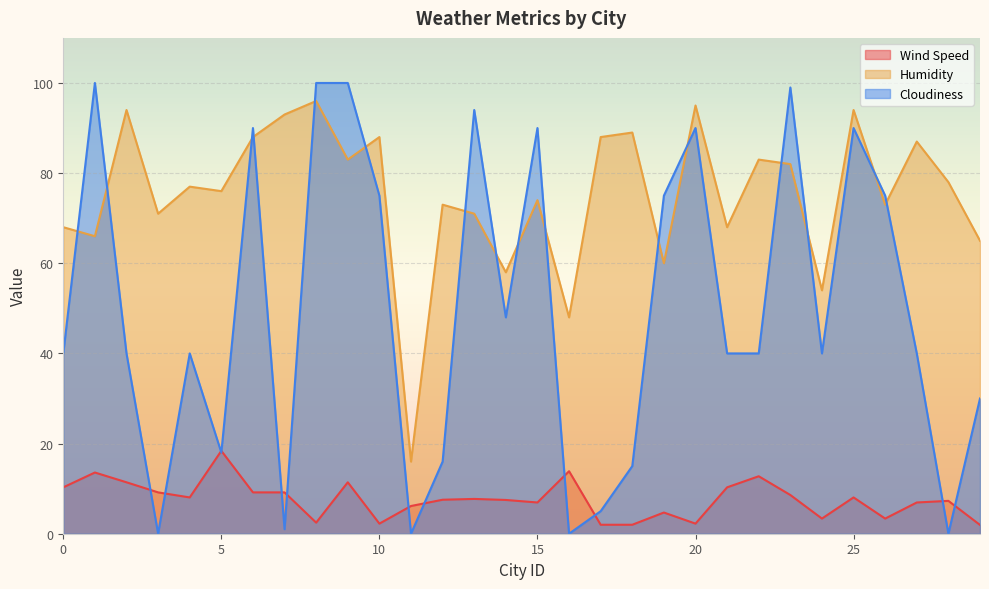

What is the spread (max minus min) of values at 7?

92.0